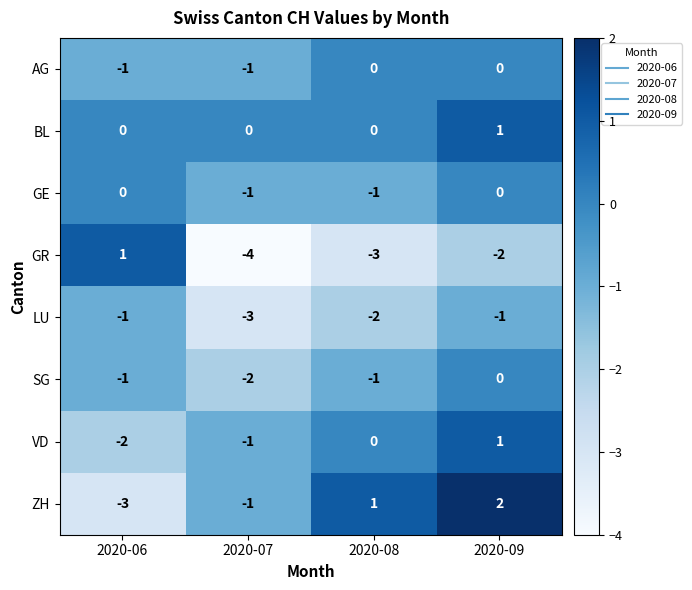

What is the difference between the highest and lowest values at 2020-06?

4